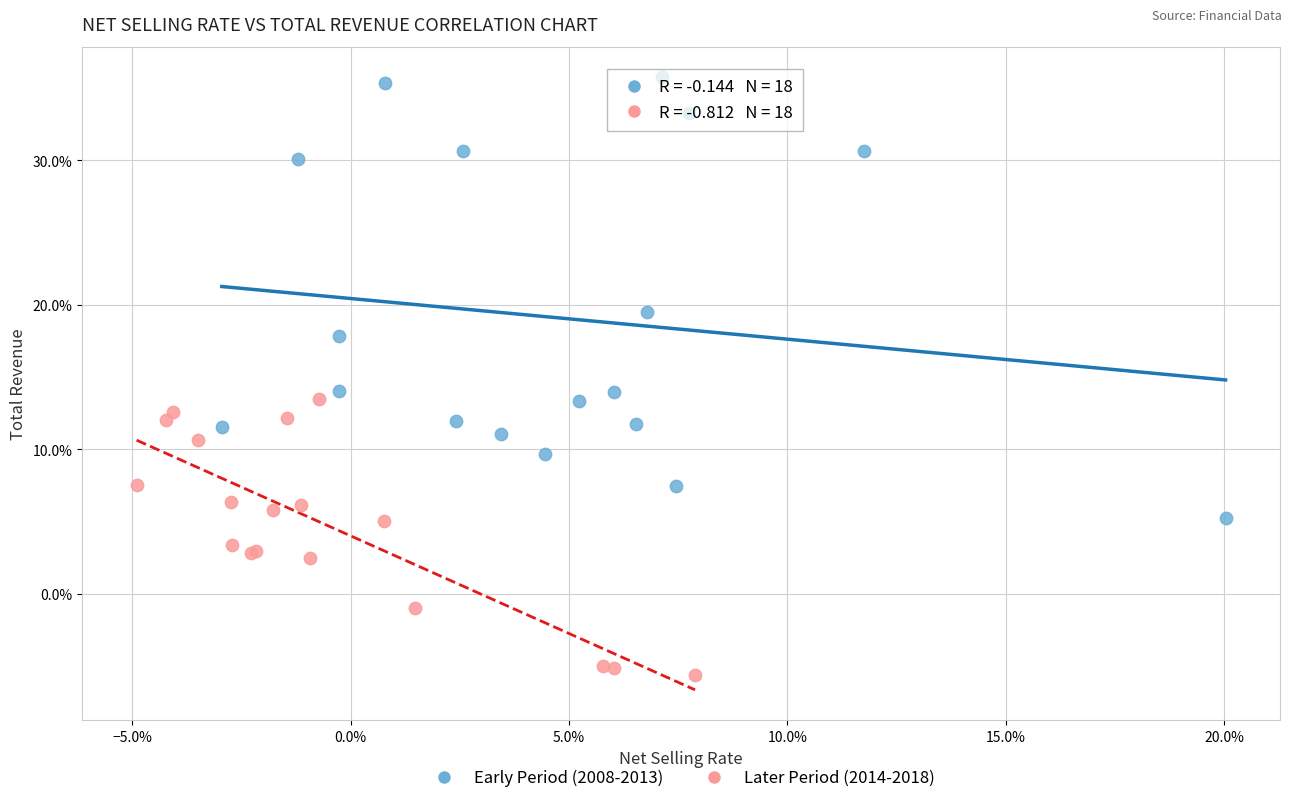

Which series reaches the minimum Y coordinate?

Later Period (2014-2018)